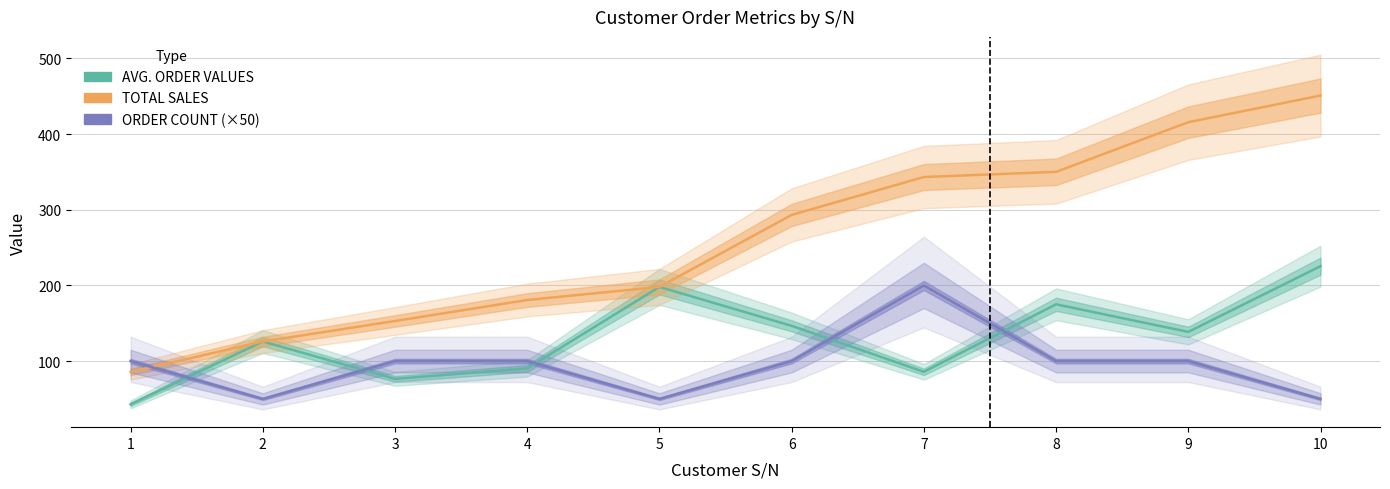

At which category is the sum across all series the highest?

10